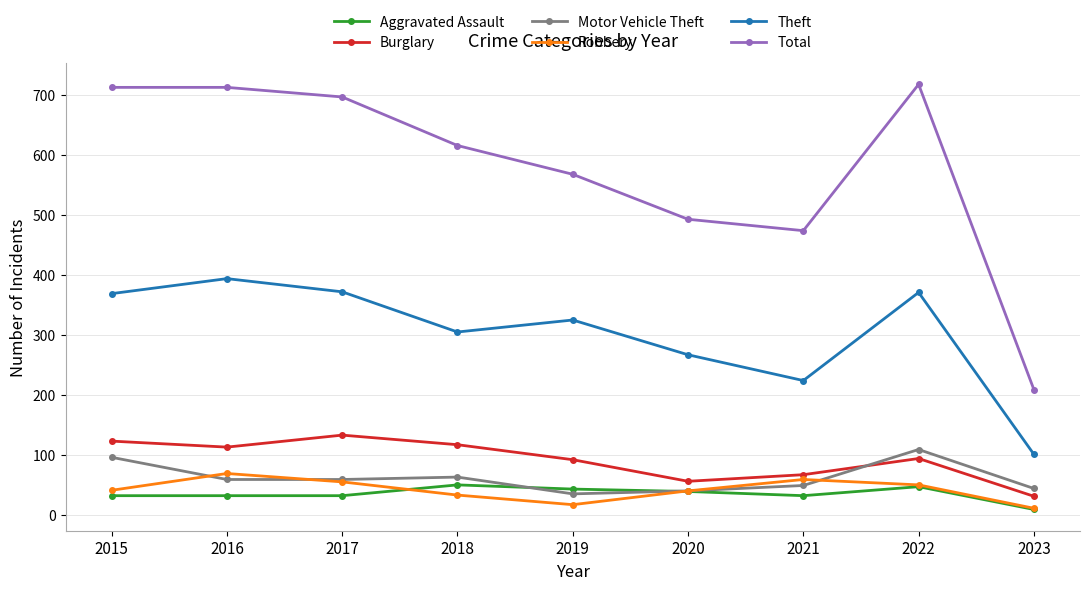

Where is Total nearest to the value 463?

2021